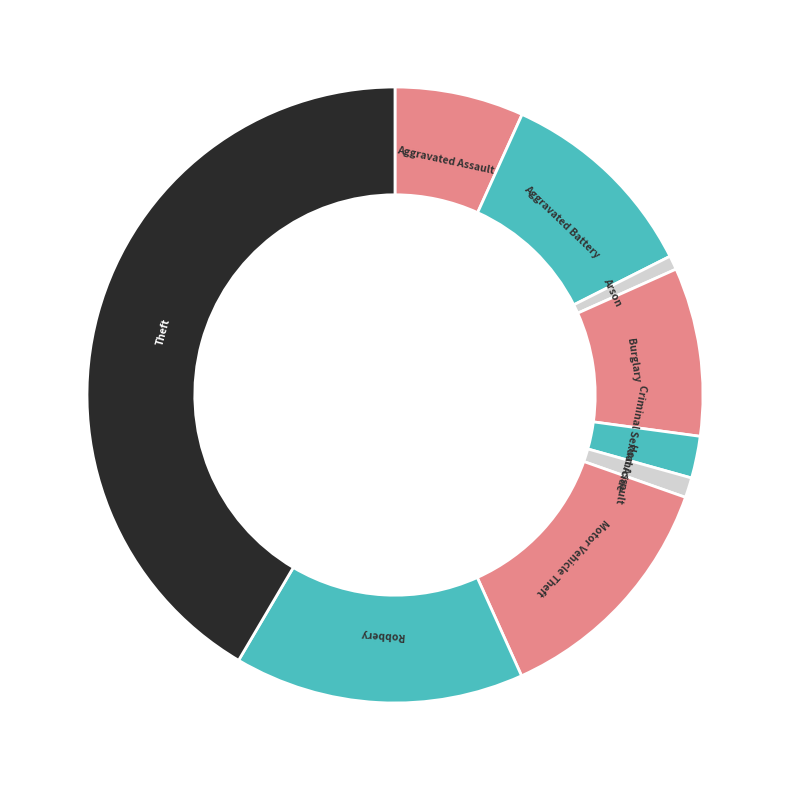

Count the number of slices in the pie.

9